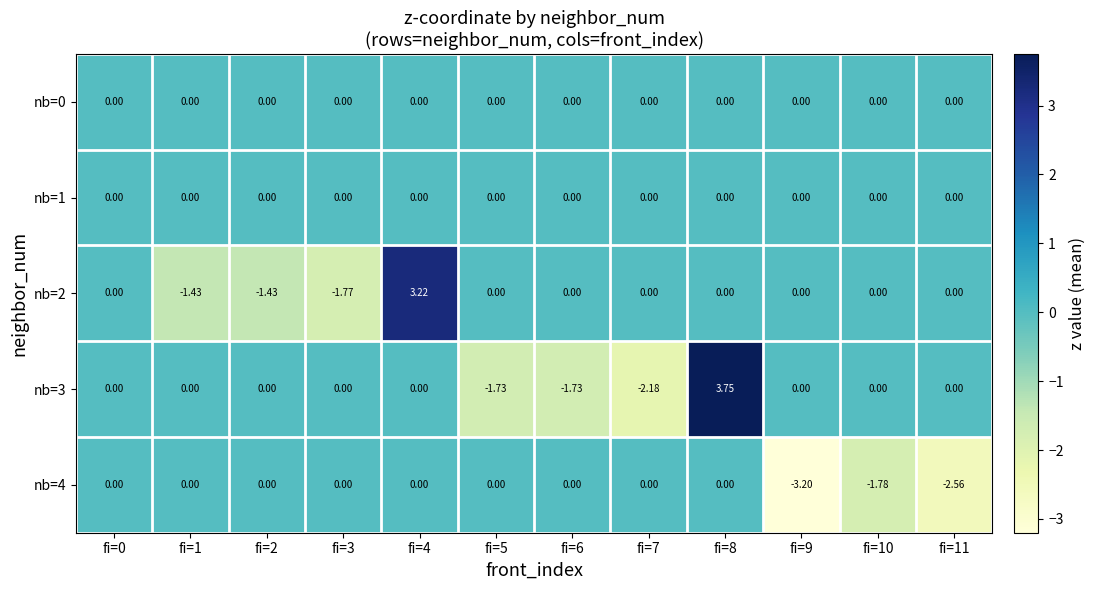

Is the value of nb=4 at fi=1 greater than the value of nb=3 at fi=7?

Yes